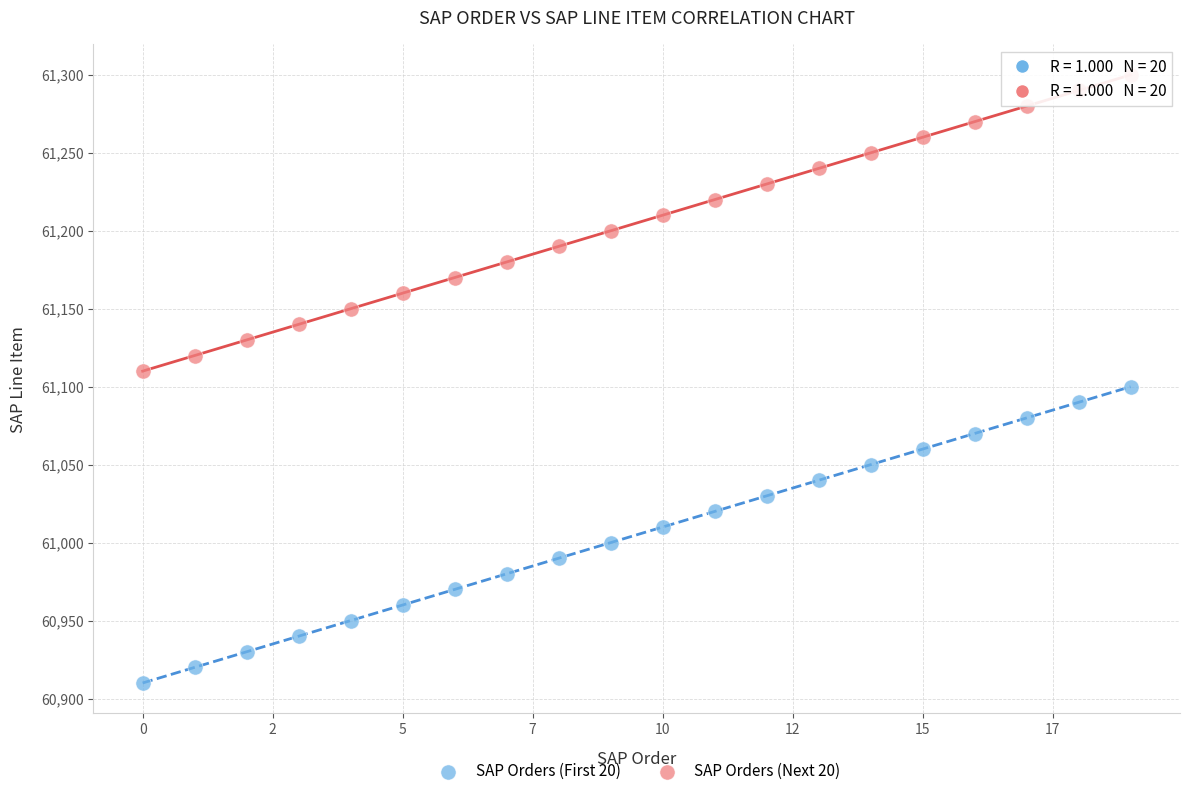

Across all data points, what is the range of Y values (max minus min)?

390